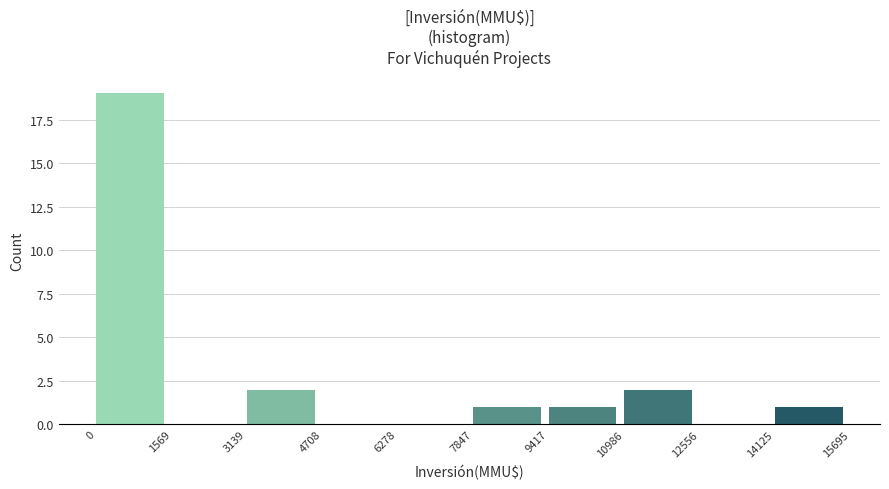

How tall is the bar that spans 0 to 1569 on the x-axis? The values are not printed on the chart, so give them approximately, as read against the axis.

19